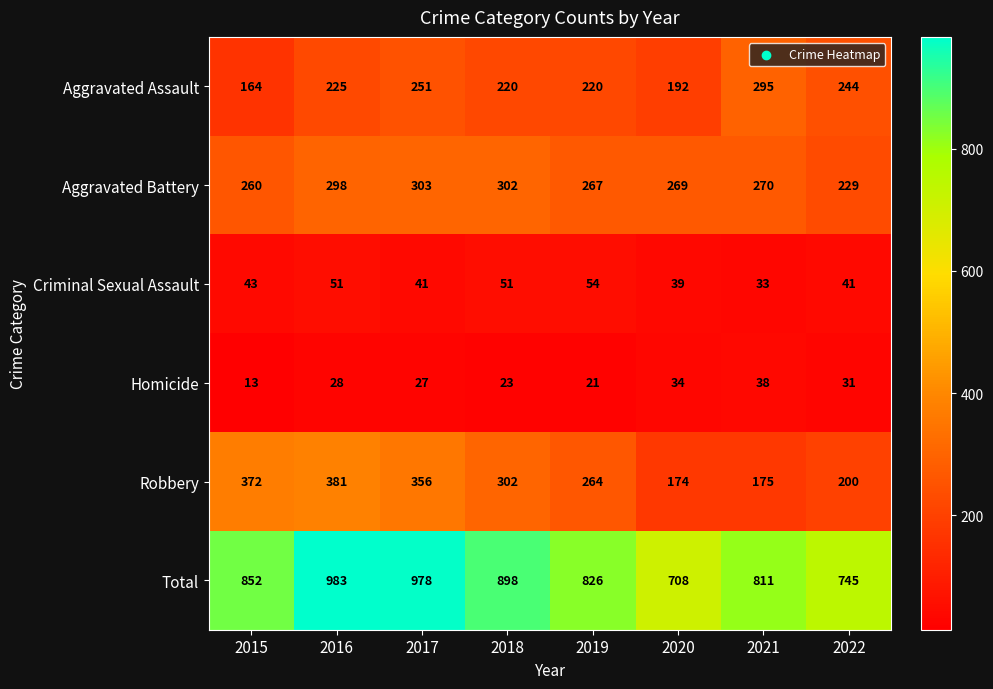

What is the approximate value of Total at 2018, to the nearest 5?

900